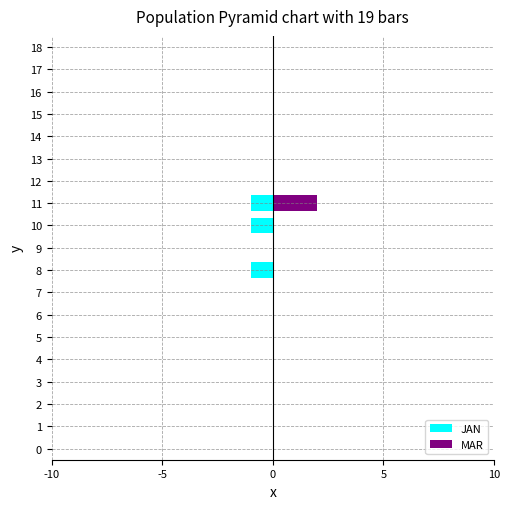

The MAR series shows 0 at 17. True or false?

True